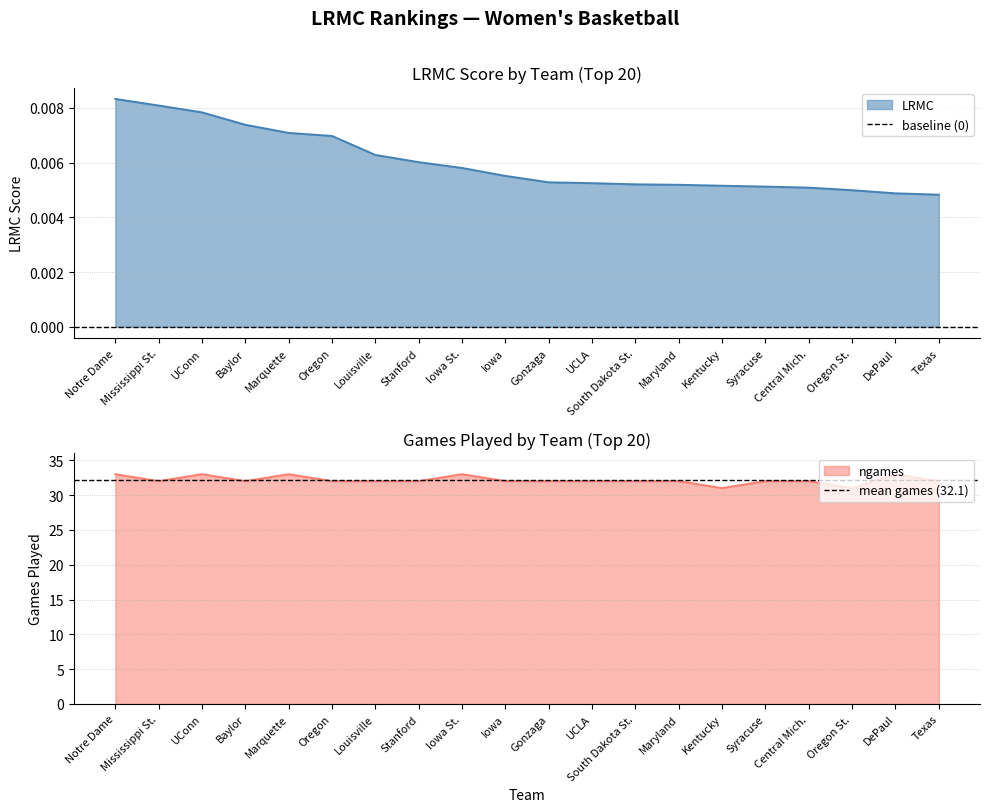

At which category does the chart reach its minimum across all series?

Notre Dame